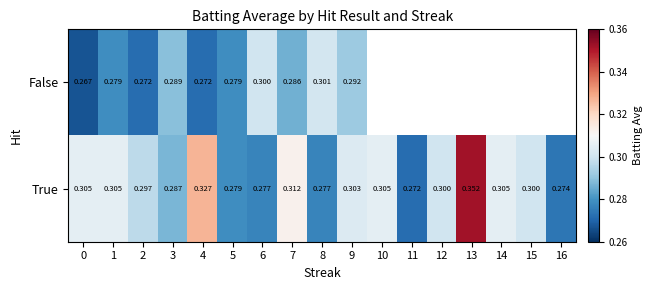

What is the total value across all series at 5?

0.6